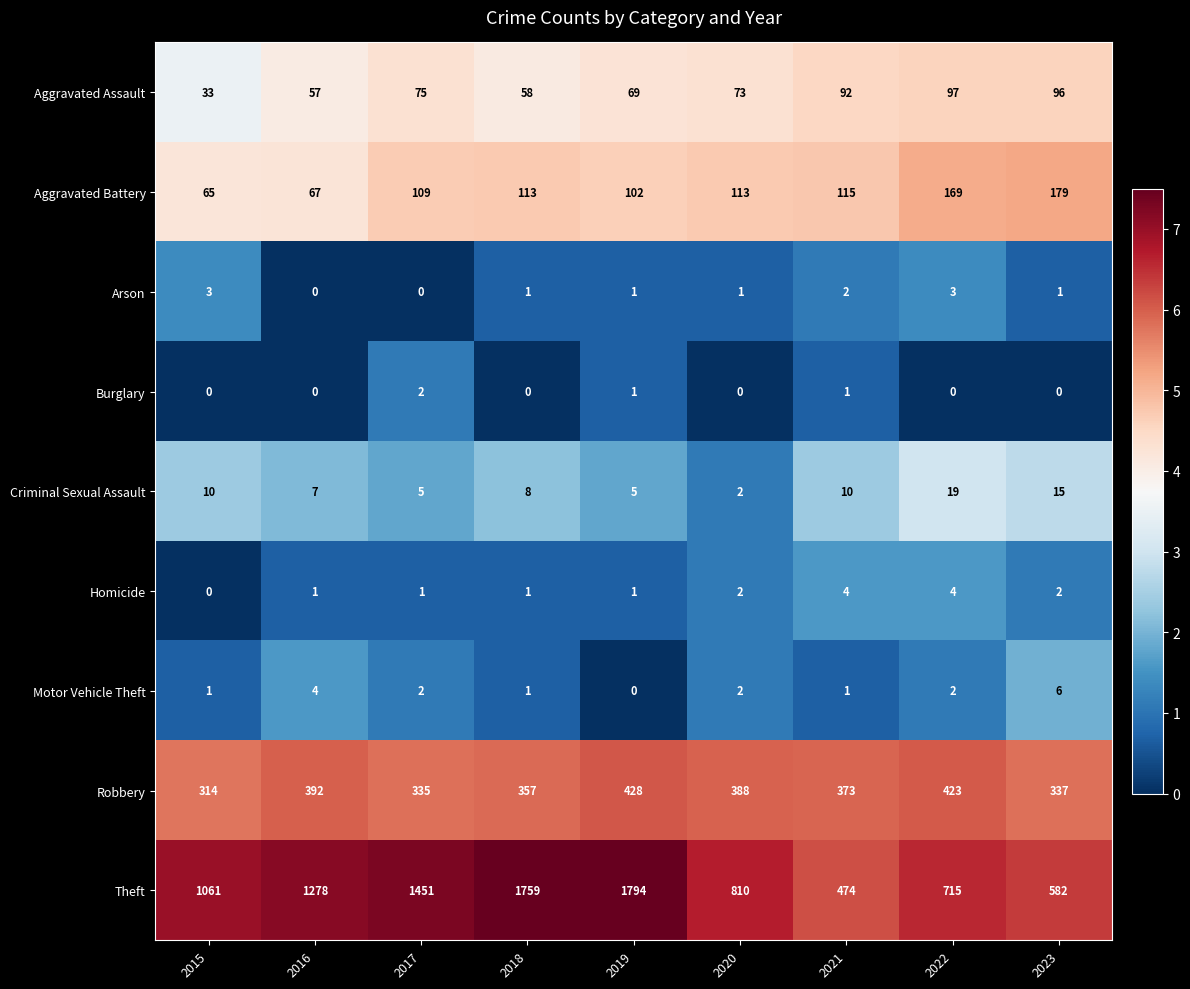

Count the number of data series in this chart.

9